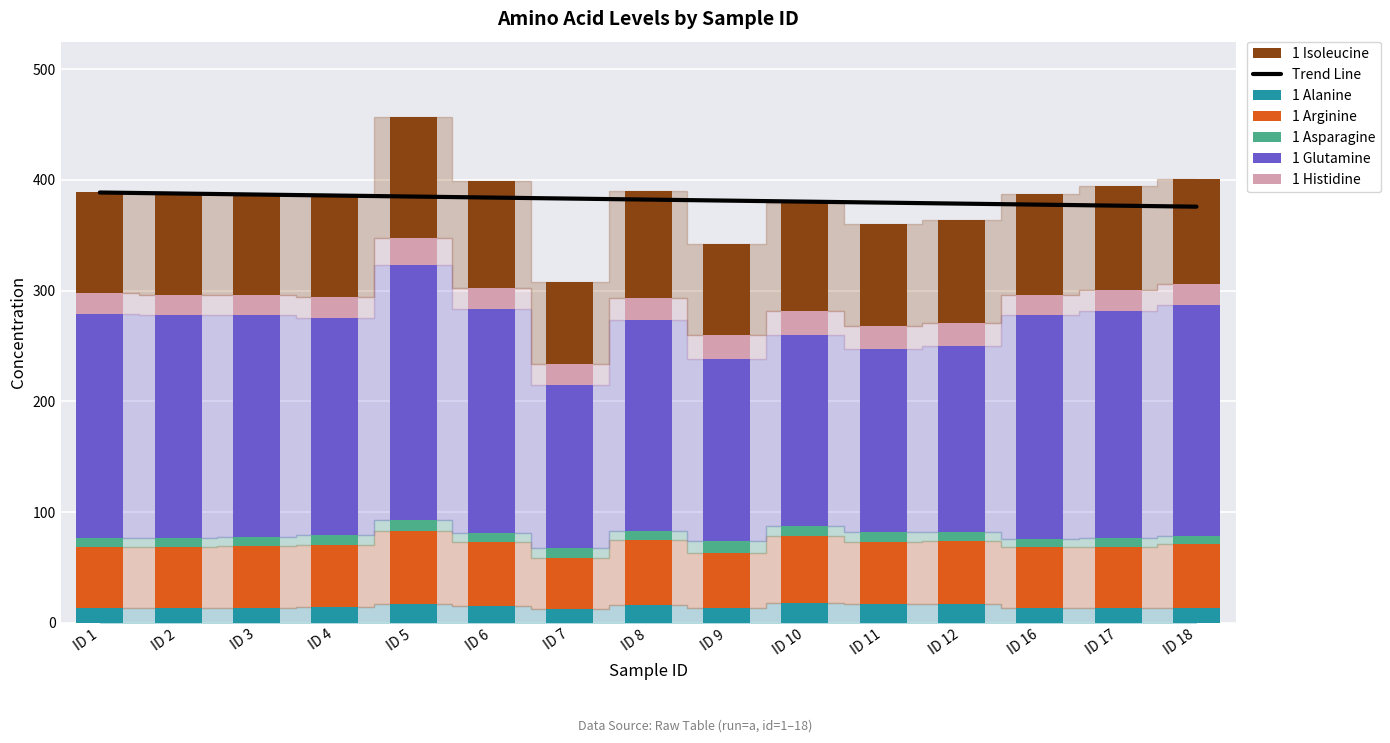

True or false: 1 Glutamine has a value of 173.0 at ID 10.

True